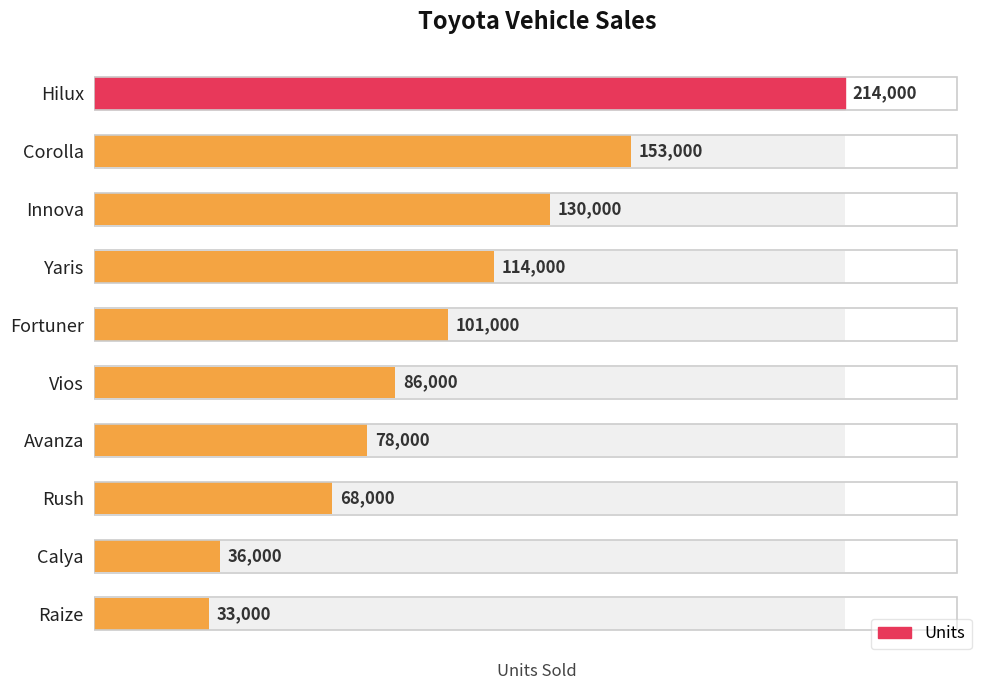

List the labels in order of value, largest first.

Hilux, Corolla, Innova, Yaris, Fortuner, Vios, Avanza, Rush, Calya, Raize